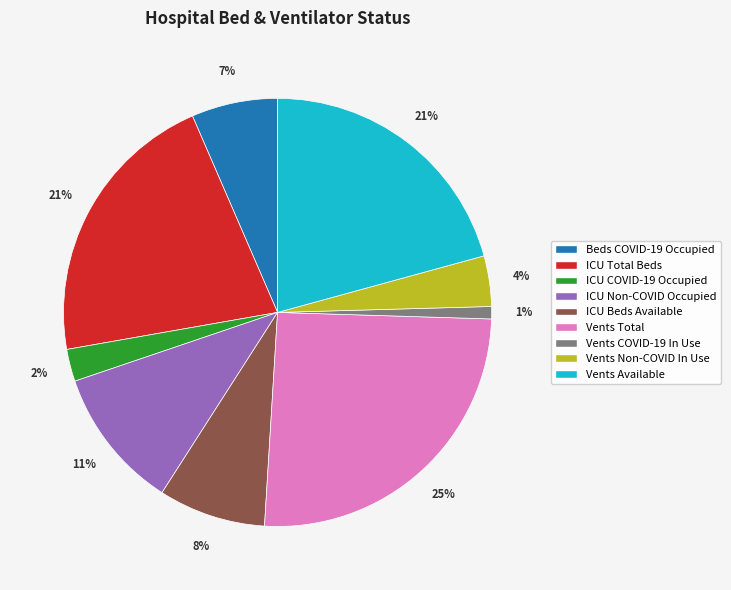

To the nearest percent, what is the average slice percentage?

11%